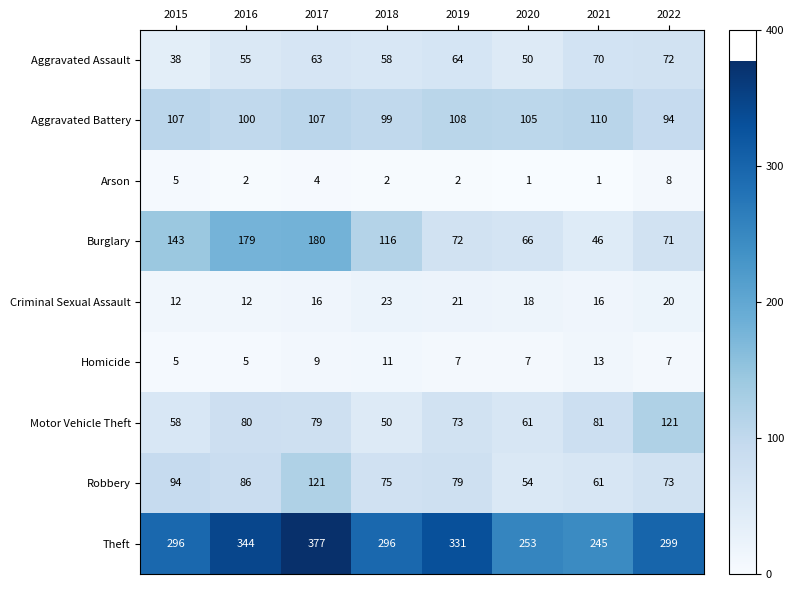

What is the greatest value displayed?

377